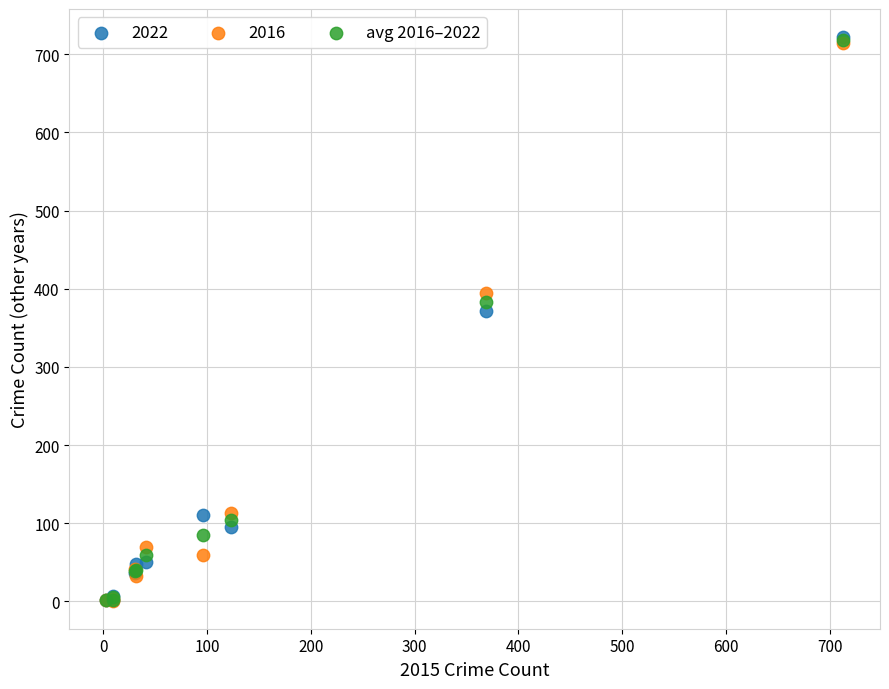

Across all series, what Y value is closest to 361?

372.0